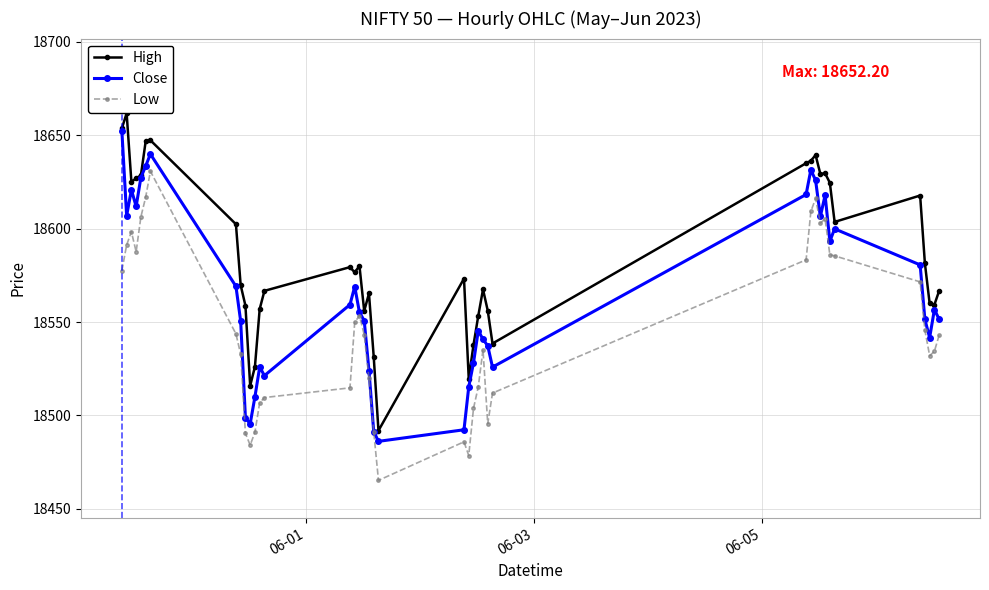

What is the minimum value for Close?

18486.1